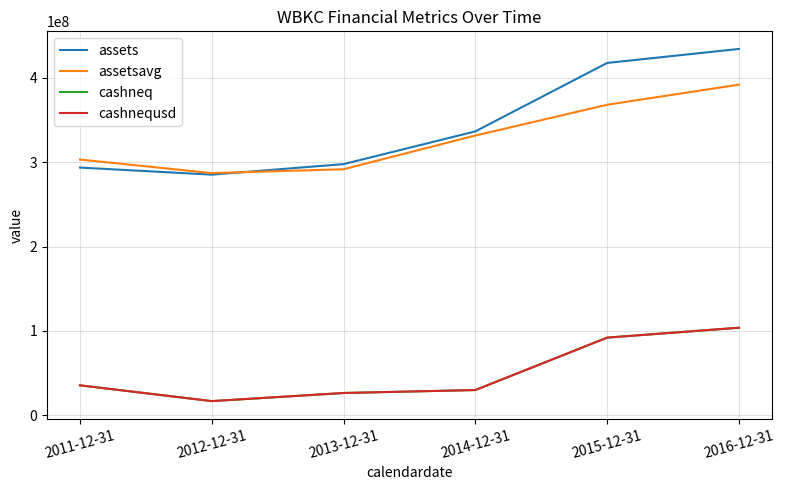

Does the chart display data point markers on the line(s)?

No